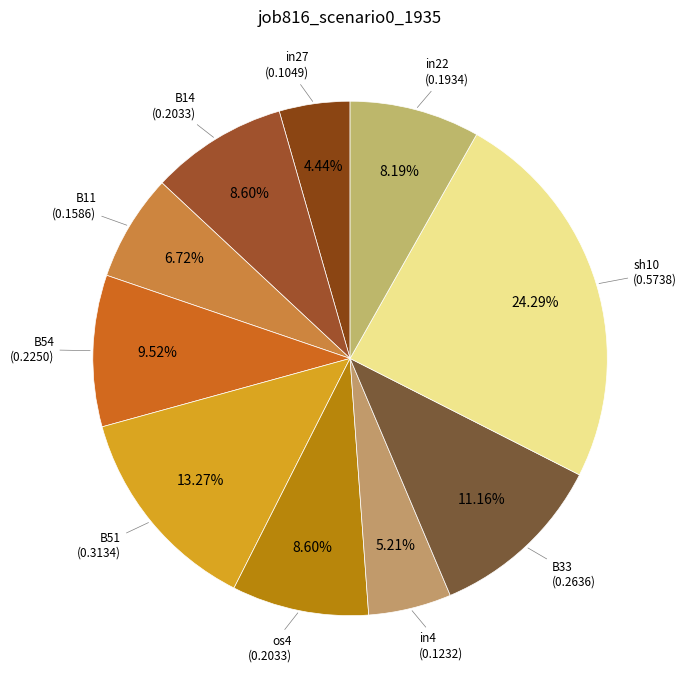

Is in27 the majority of the pie?

No